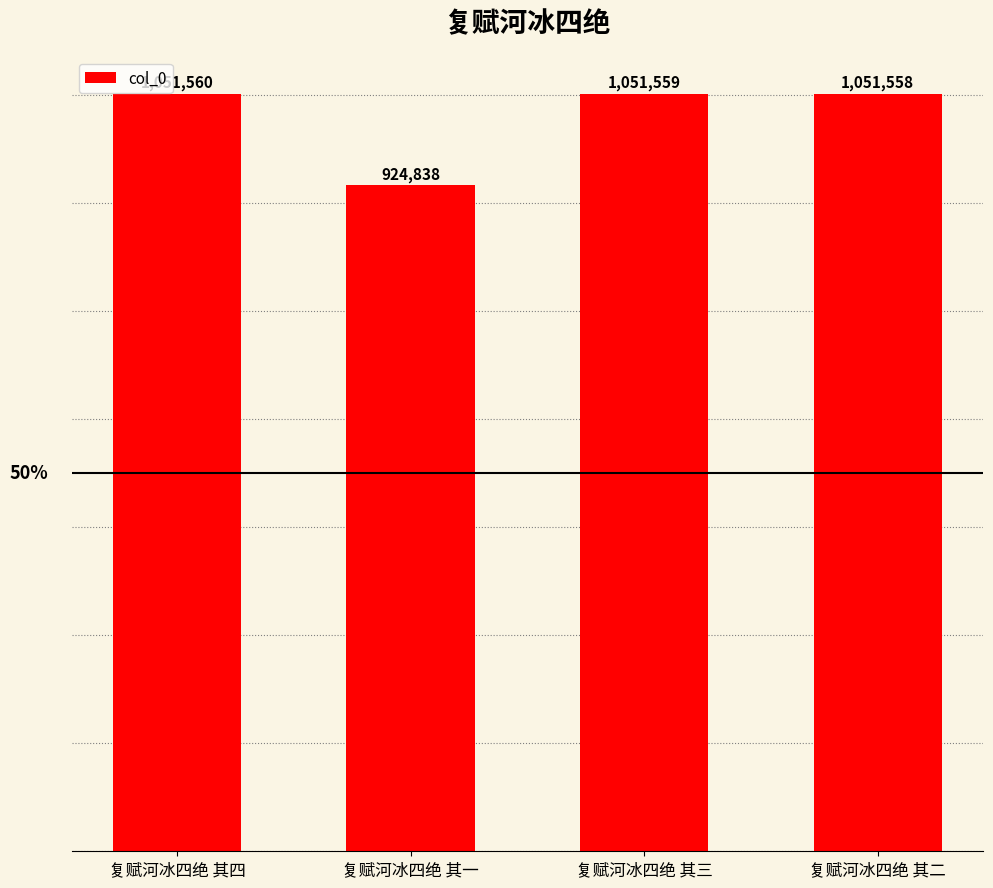

List the labels in order of value, largest first.

复赋河冰四绝 其四, 复赋河冰四绝 其三, 复赋河冰四绝 其二, 复赋河冰四绝 其一